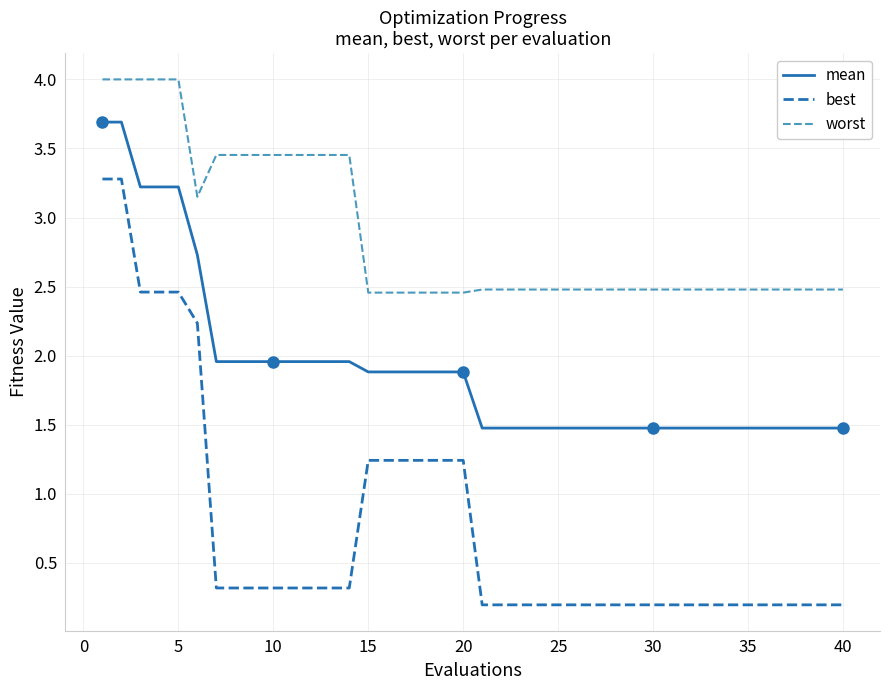

True or false: worst and mean intersect in this chart.

False